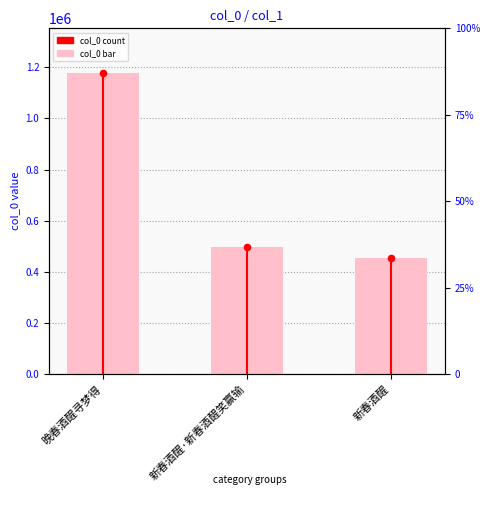

Approximately how many times larger is the value at 新春酒醒·新春酒醒笑赢输 compared to 晚春酒醒寻梦得?

0.4